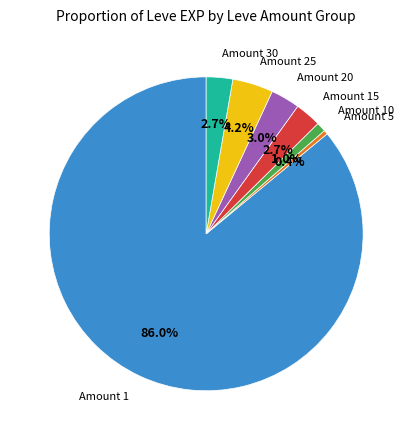

To the nearest percent, what is the average slice percentage?

14%